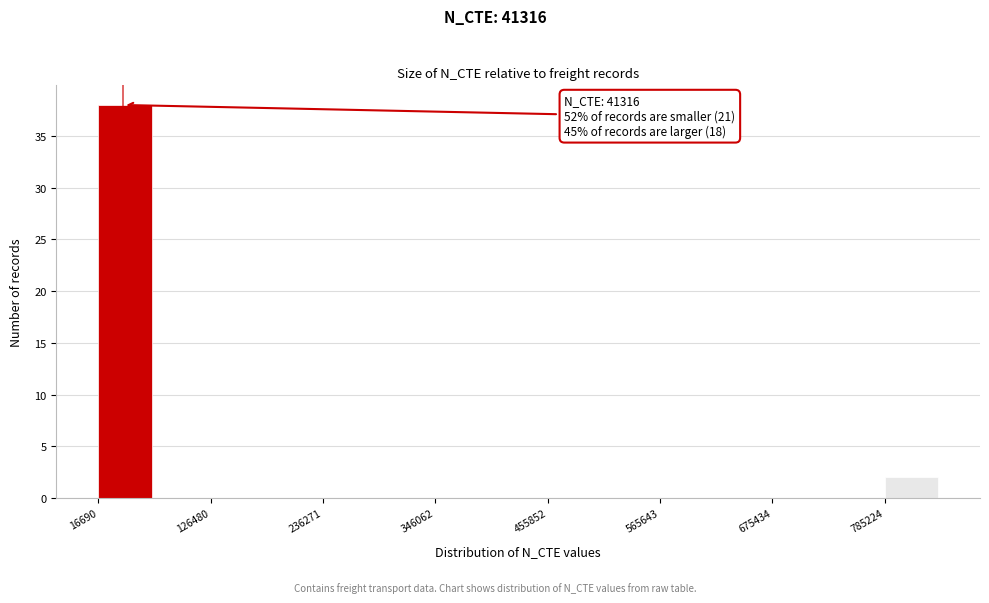

Around what value on the x-axis is the tallest bar? Give the approximate position of its centre, as read against the axis.

40000